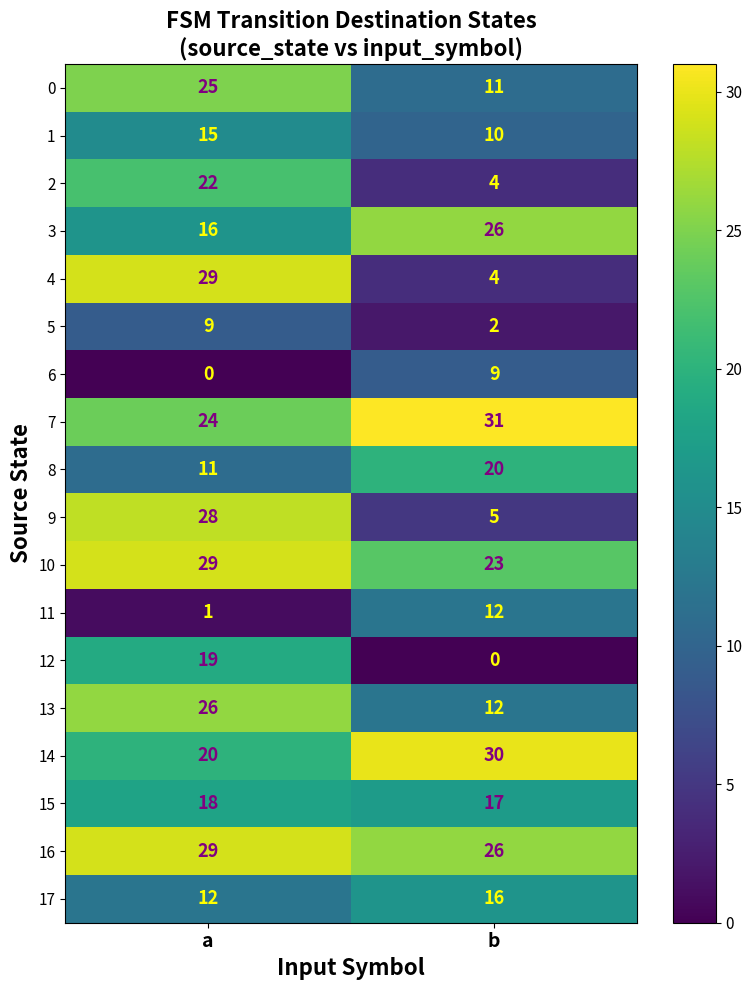

Which series has the widest spread of values?

4